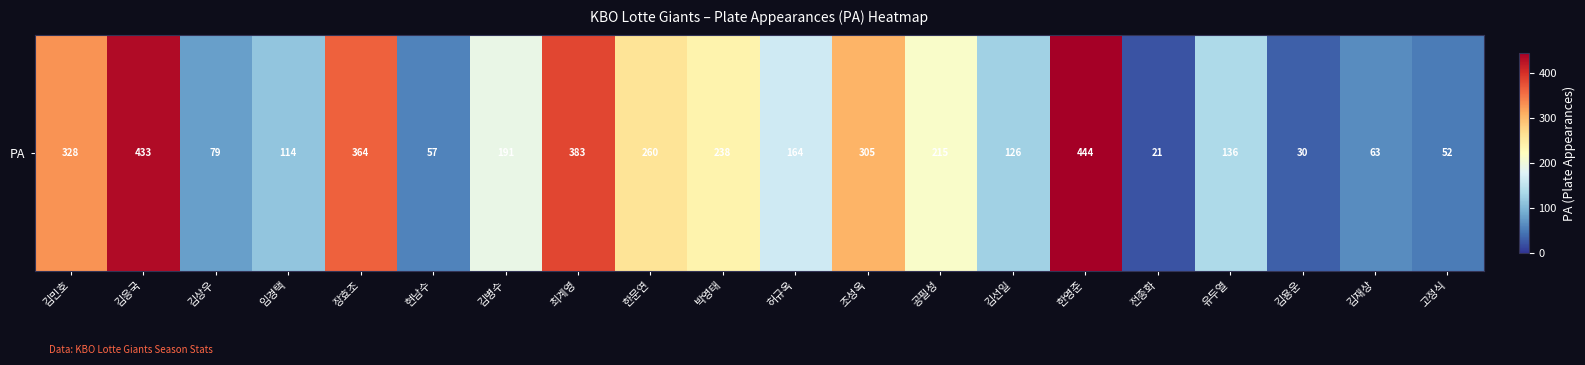

How many values exceed 191?

9